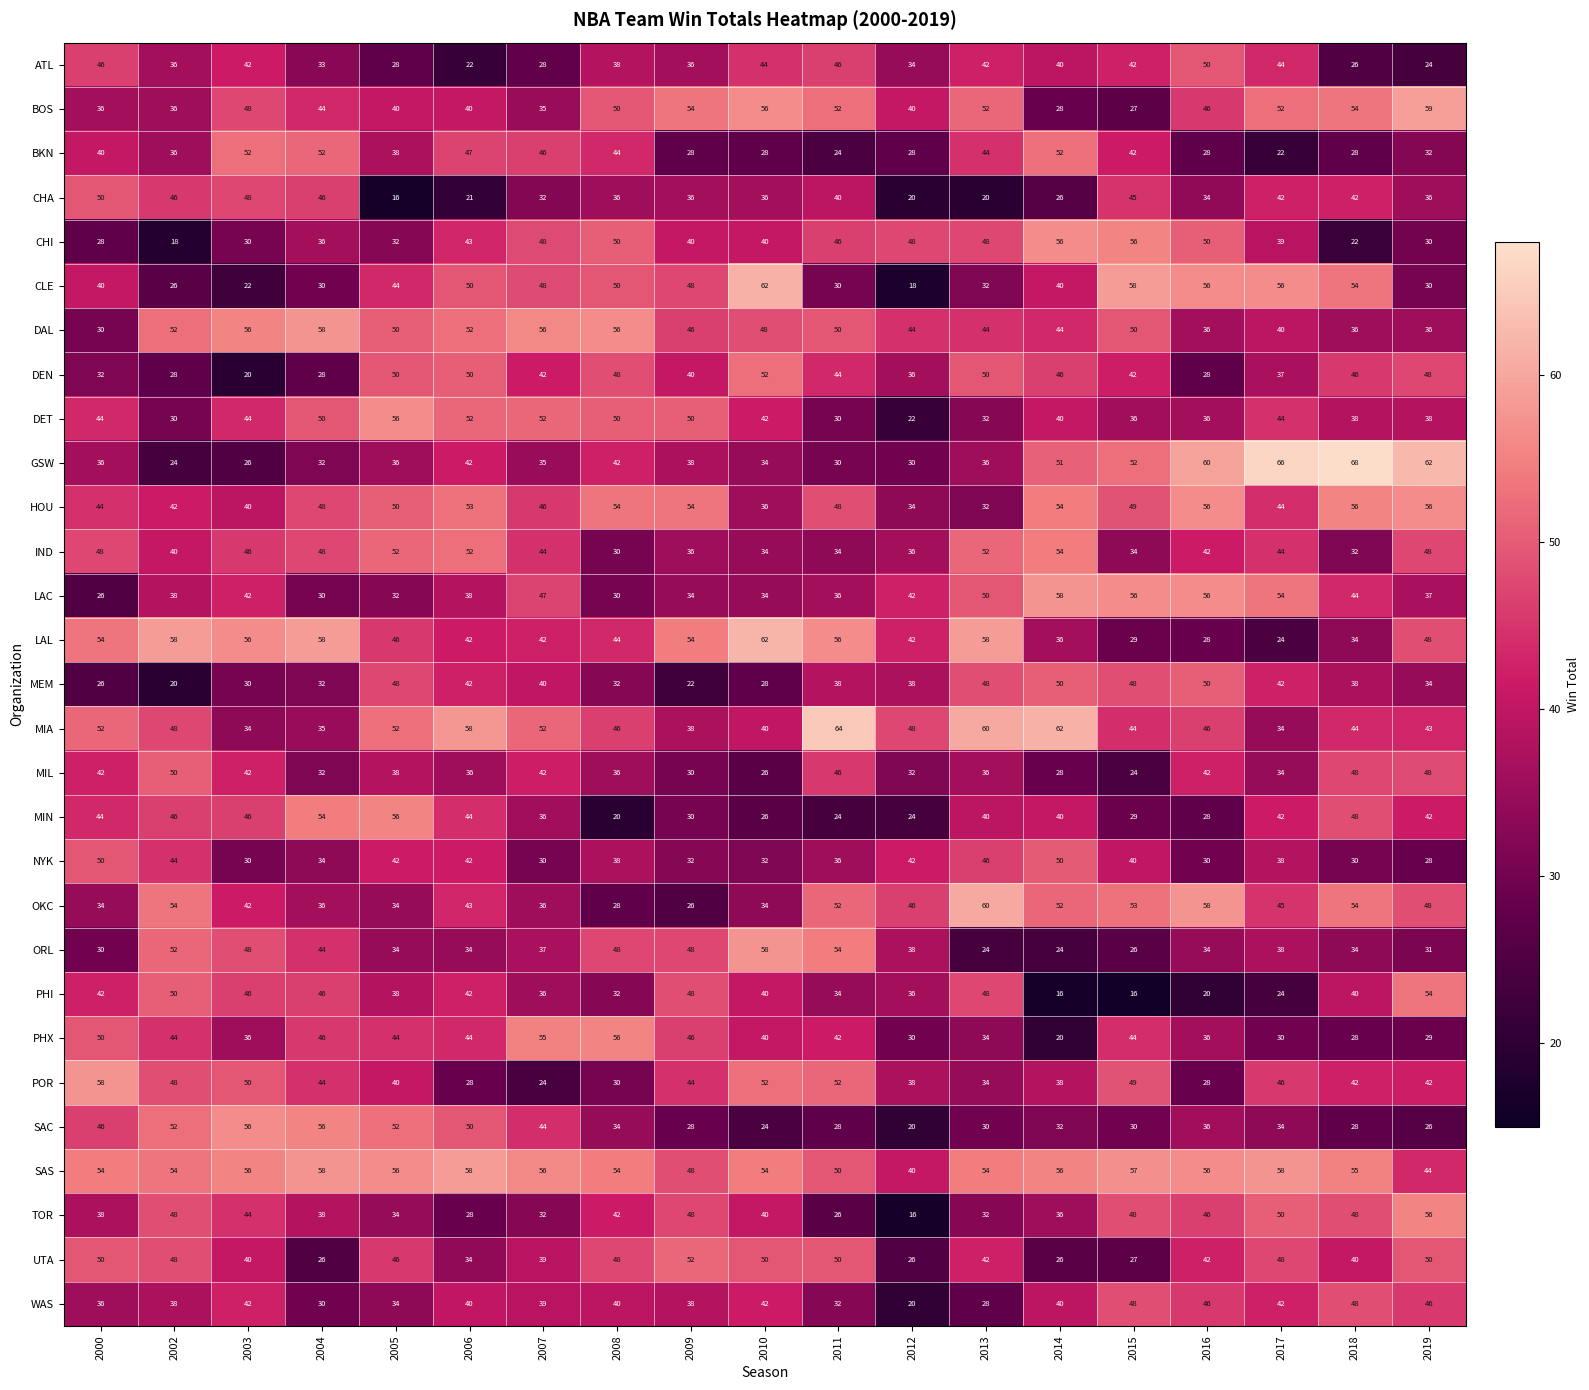

Read the LAC value at 2006.

38